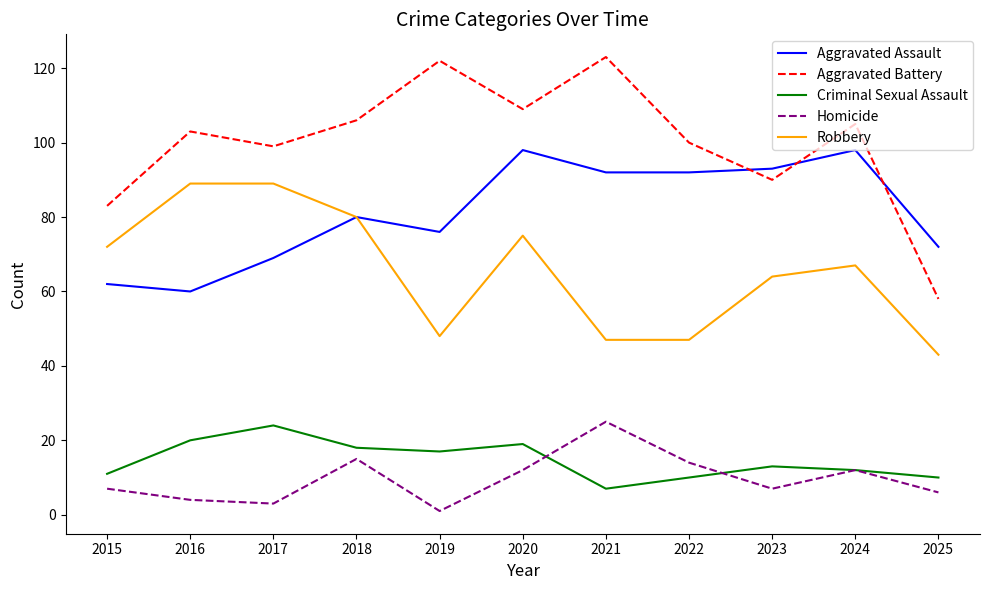

Is it true that Criminal Sexual Assault equals 8 at 2019?

False